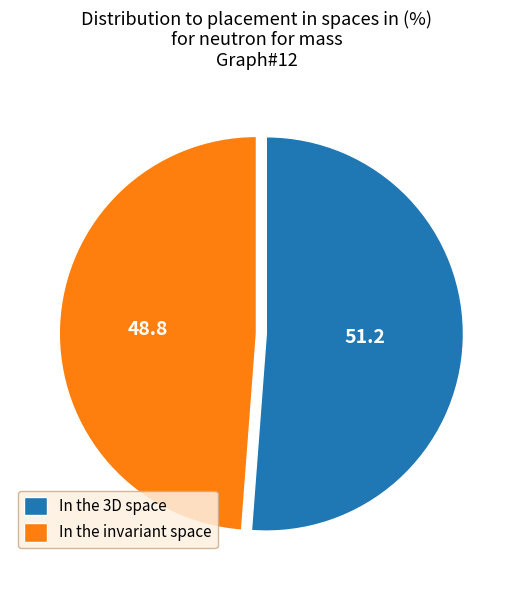

Do In the invariant space and In the 3D space together represent more than half of the pie?

Yes